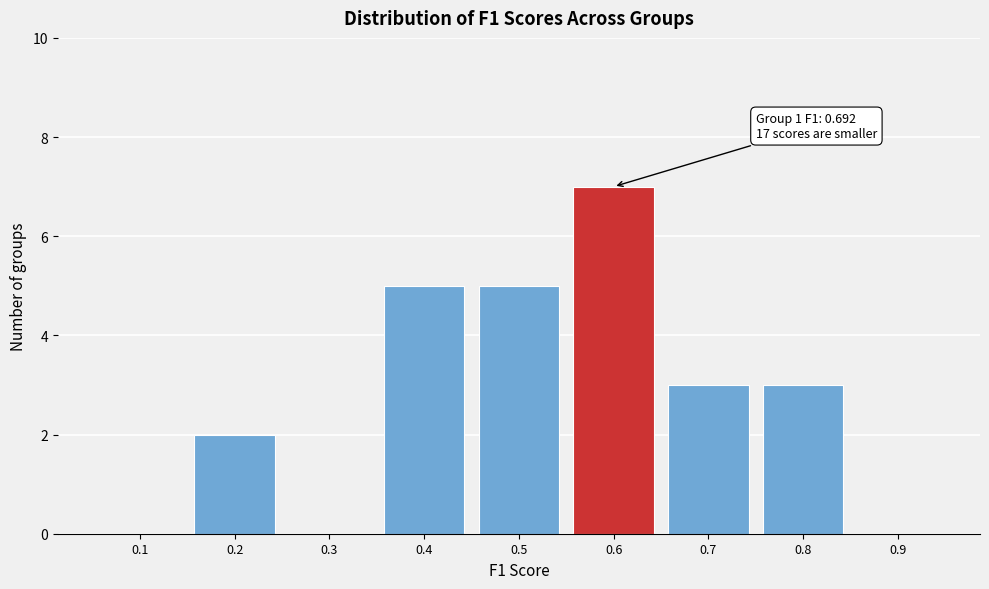

Reading left to right, what are all the values shown in this chart?

0.1=0	0.2=2	0.3=0	0.4=5	0.5=5	0.6=7	0.7=3	0.8=3	0.9=0